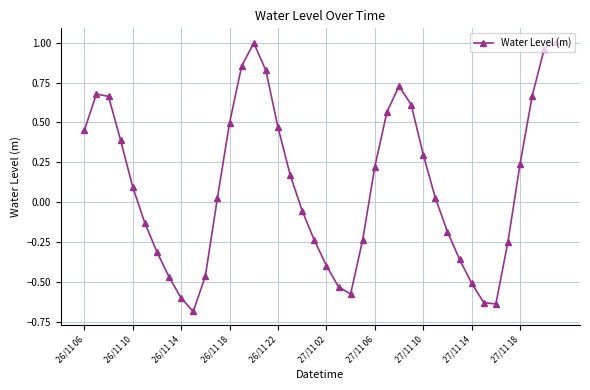

What is the smallest value displayed?

-0.7